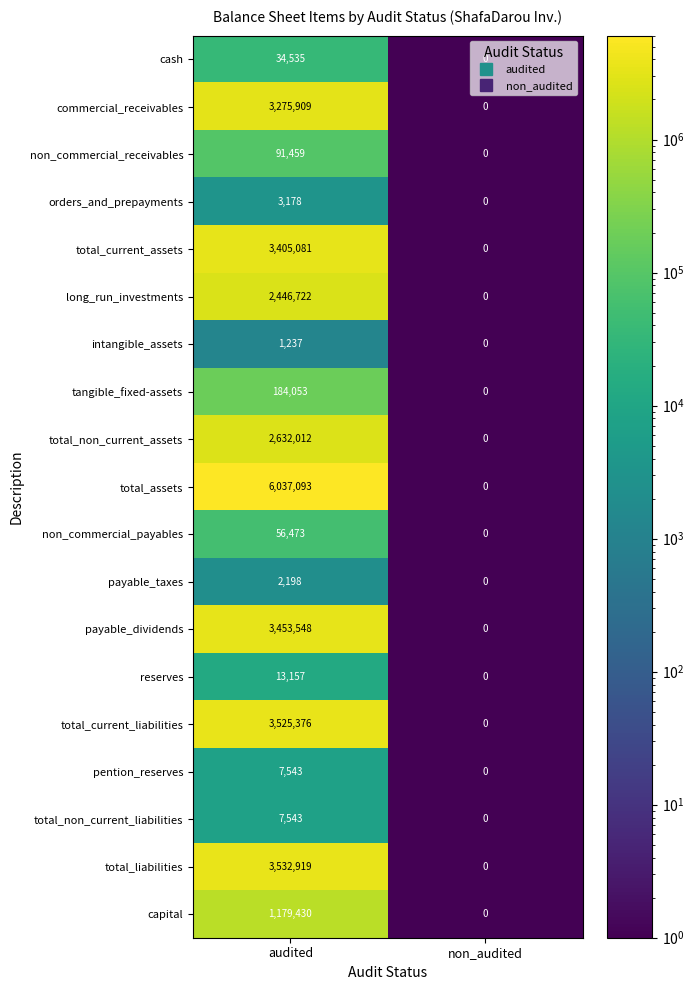

List the labels in order of long_run_investments value, largest first.

audited, non_audited